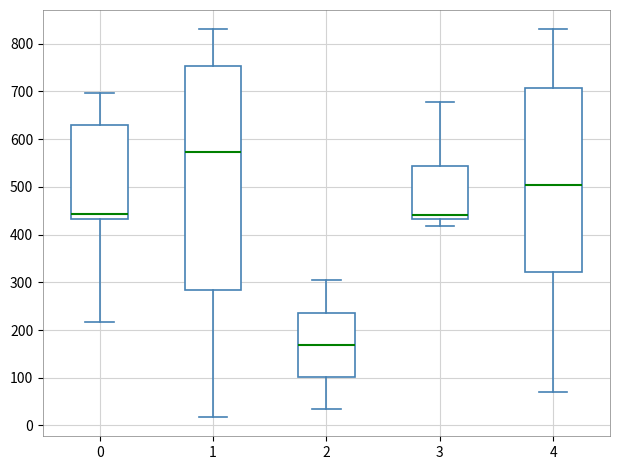

Comparing the boxes themselves (not the whiskers), which one is the tallest?

1